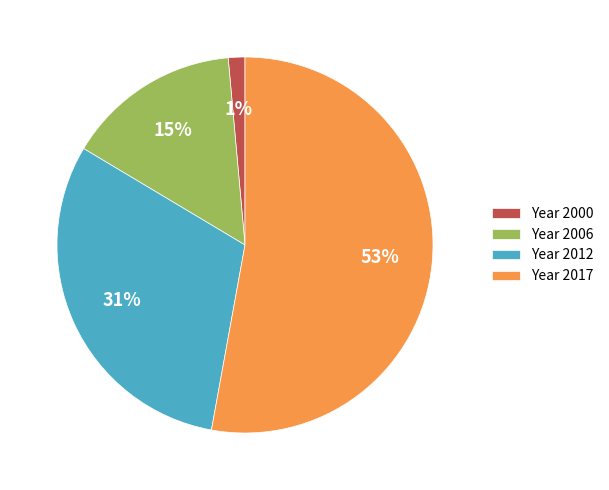

How many slices are in this pie chart?

4